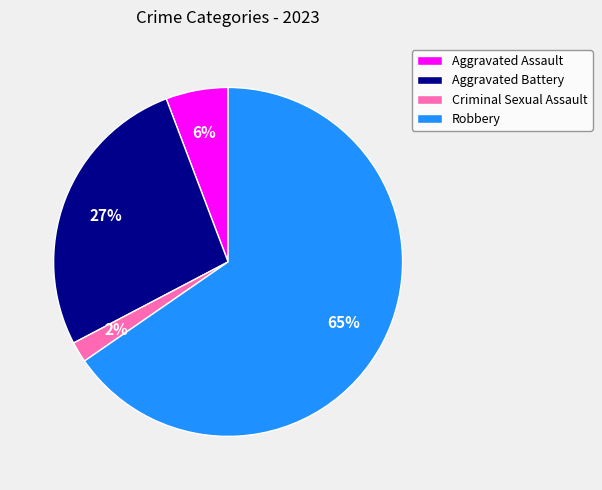

To the nearest percent, what portion does Criminal Sexual Assault represent?

2%